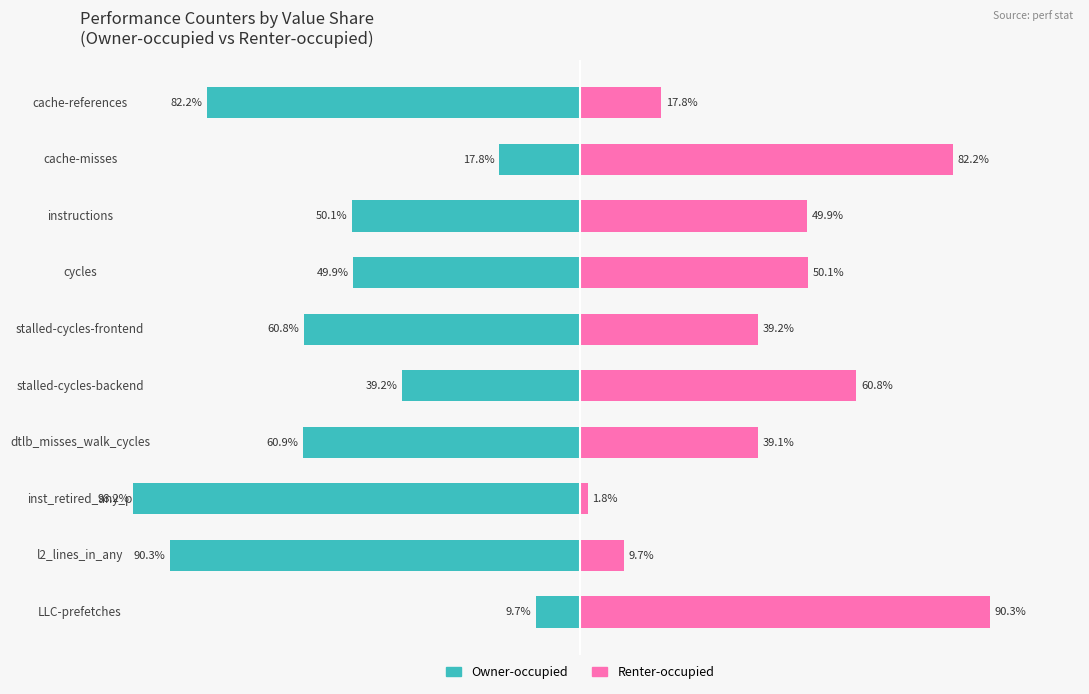

How many bars are there in total?

20